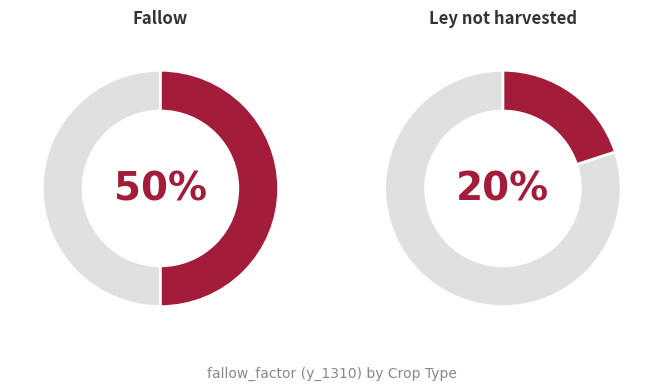

Rank the categories by value from highest to lowest.

Fallow, Ley not harvested